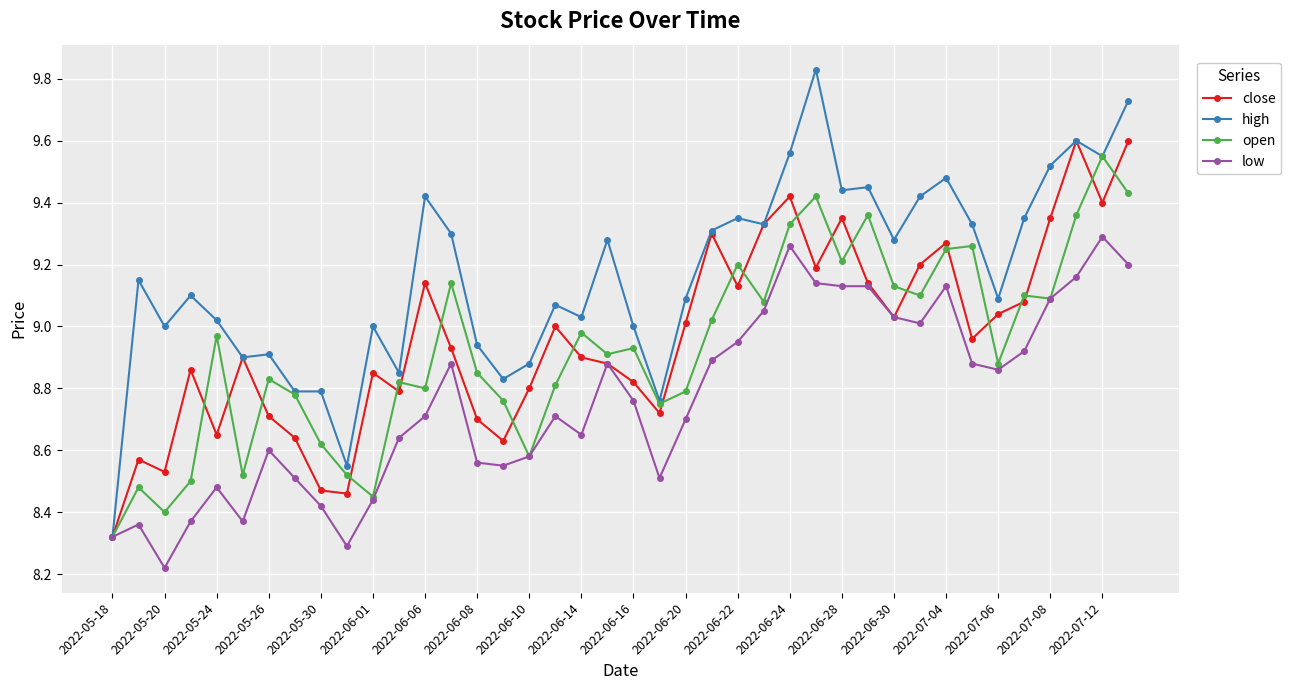

Which series has the largest range (max minus min)?

high